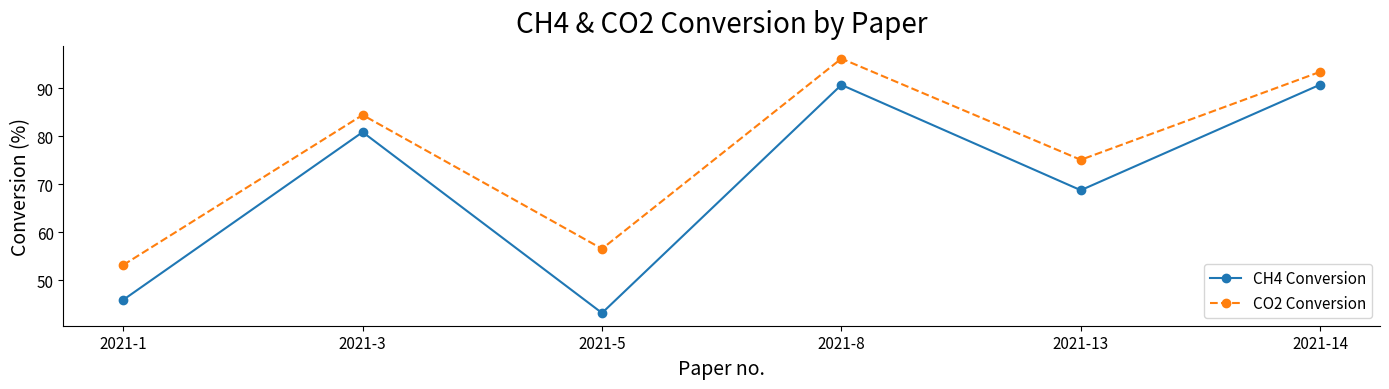

What is the value of the CO2 Conversion point at the 5th from the left?

75.1